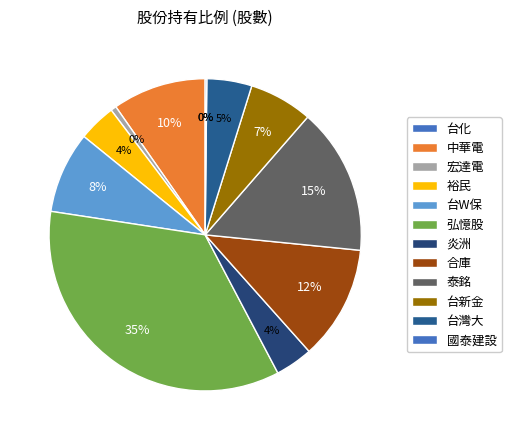

To the nearest percent, what is the combined percentage of 裕民 and 國泰建設?

4%